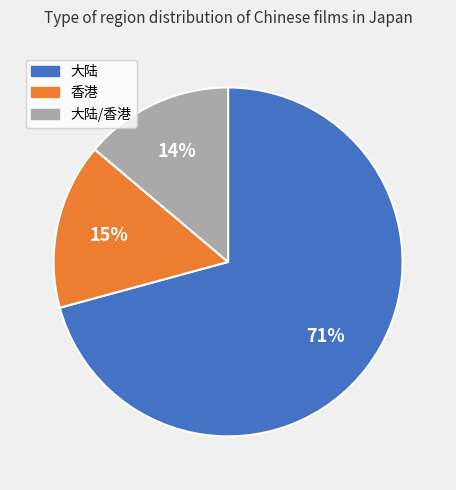

To the nearest percent, what is the difference between the largest and smallest slice percentages?

57%